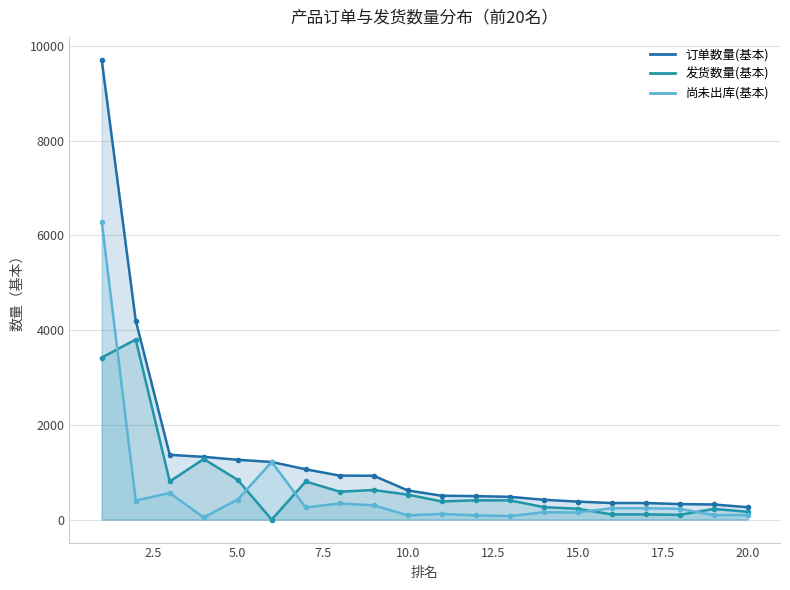

How many values in the 订单数量(基本) series are below 616?

10